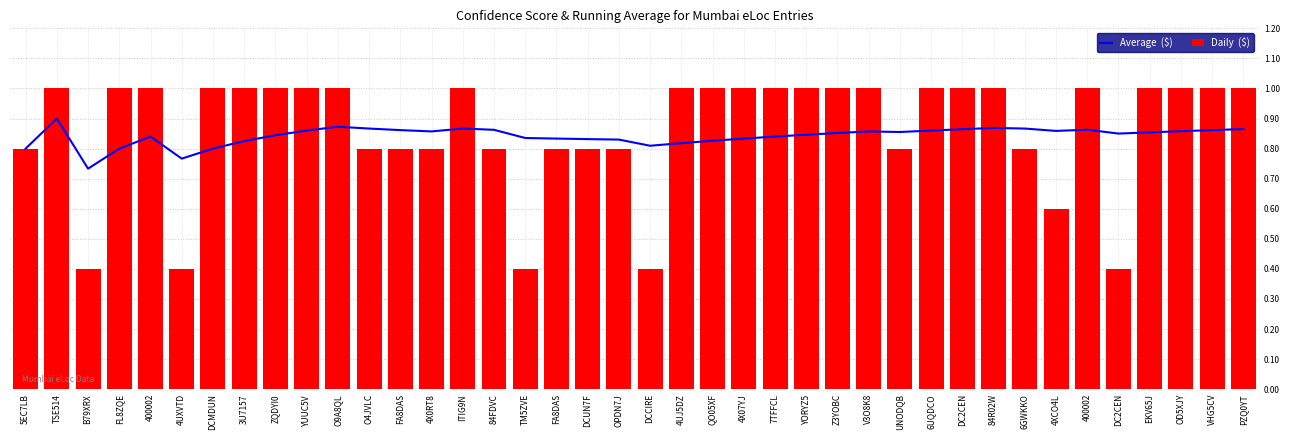

How many data points in Daily  ($) are less than 1?

16